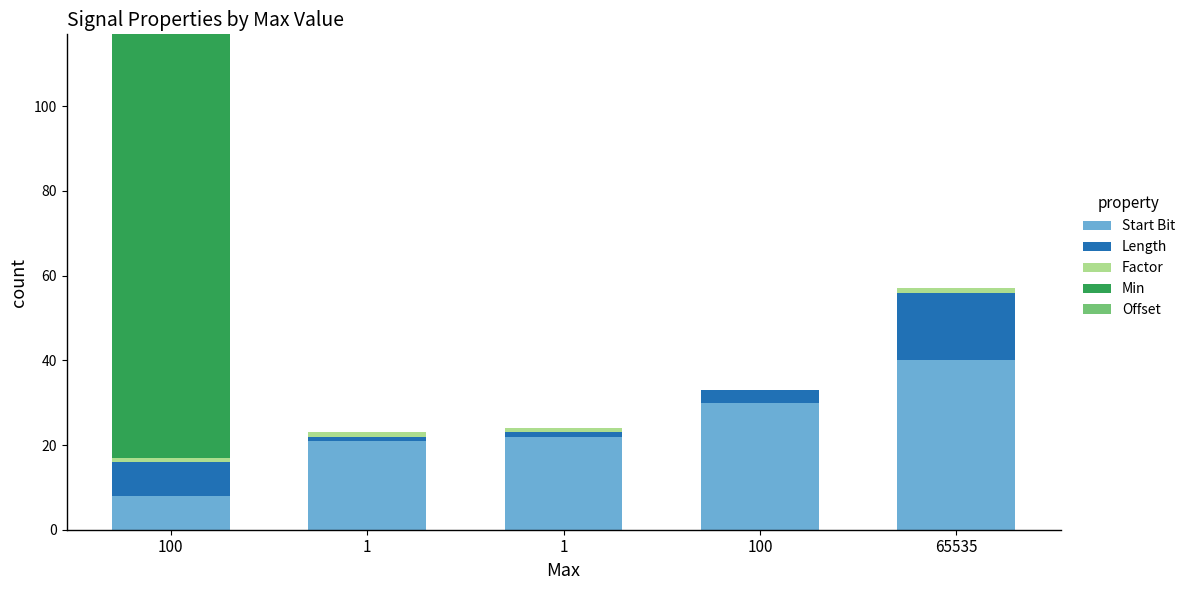

Between 1 and 100, which is larger?

1